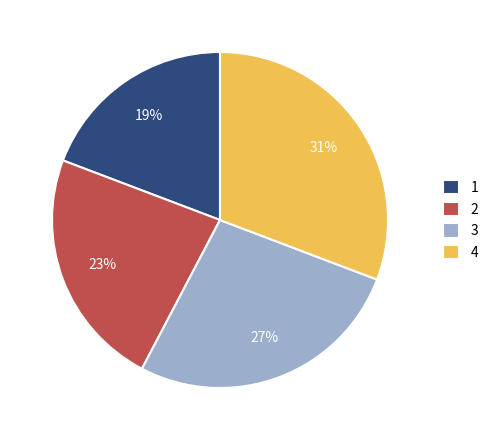

To the nearest percent, what percentage of the pie is 1?

19%